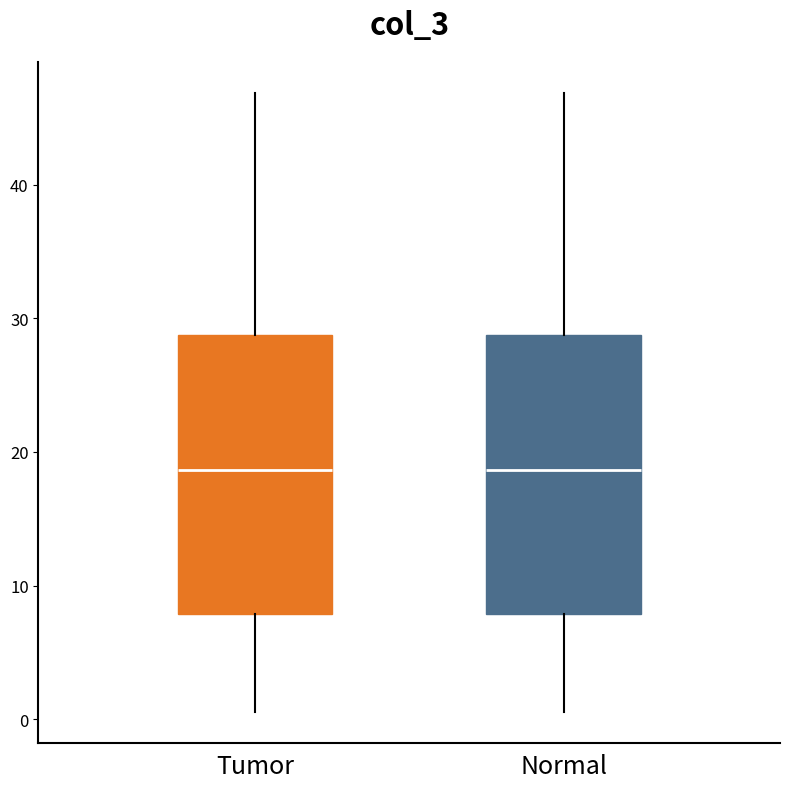

Reading left to right, read every box against the y-axis: the position of its median line, the range the box covers, and the ends of its whiskers. The values are not printed on the chart, so give them approximately, as read against the axis.

Tumor: median 19, box 8 to 29, whiskers 1 to 47
Normal: median 19, box 8 to 29, whiskers 1 to 47